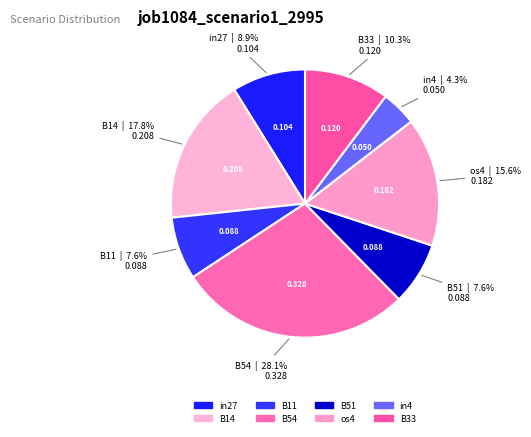

Is in27 the majority of the pie?

No